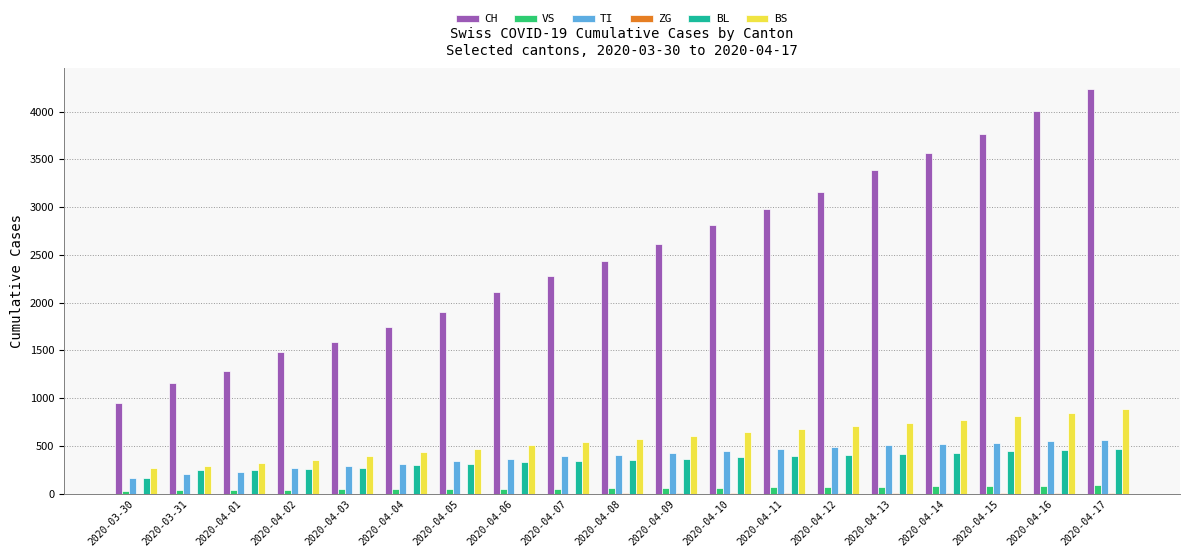

At which label does CH reach its peak?

2020-04-17